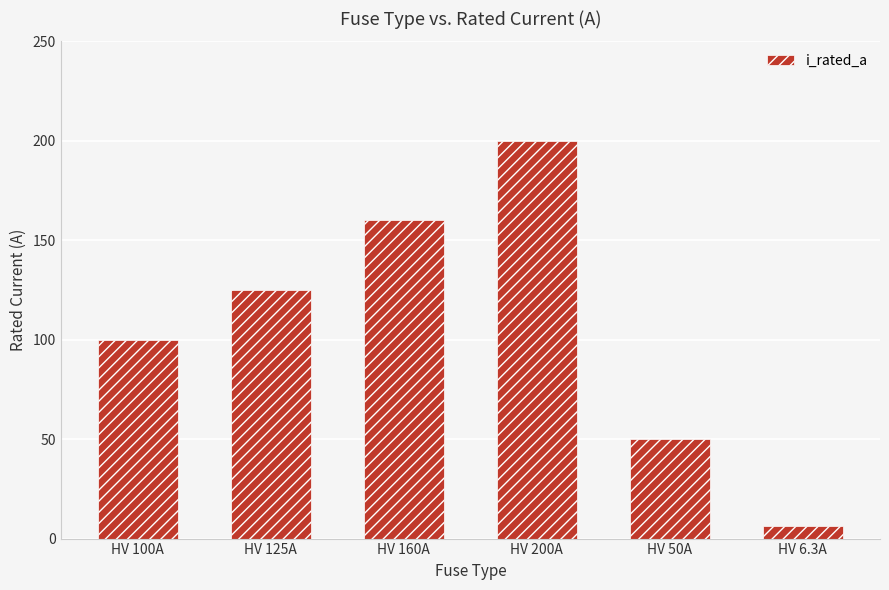

What is the sum of all values?

641.3